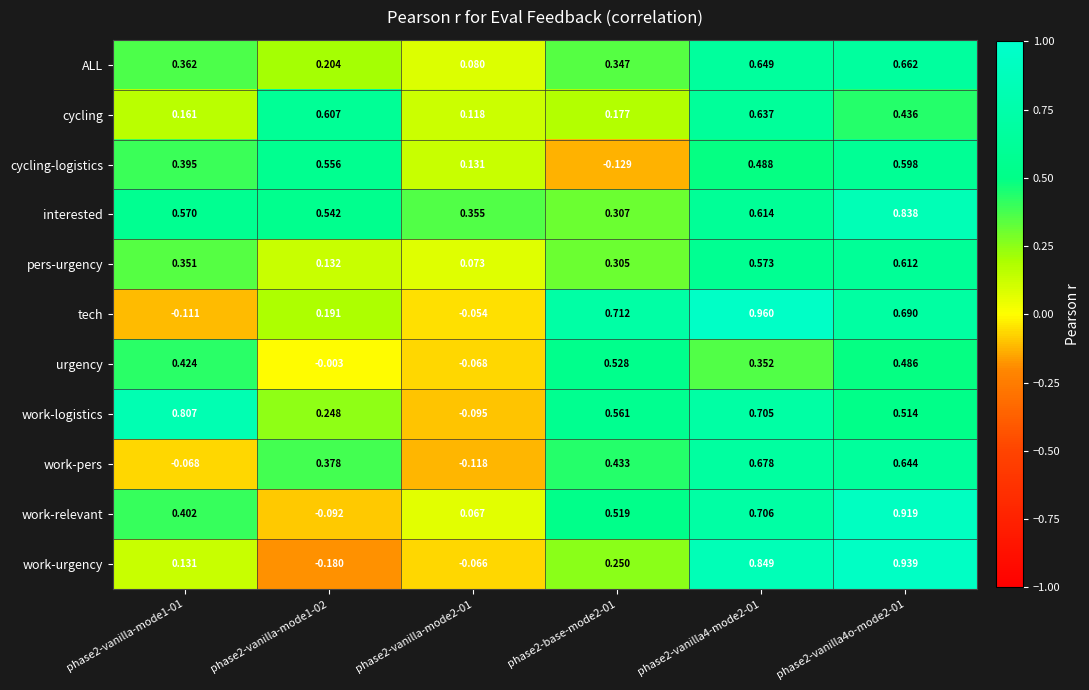

List the series in order of their peak value, lowest first.

urgency, cycling-logistics, pers-urgency, cycling, ALL, work-pers, work-logistics, interested, work-relevant, work-urgency, tech